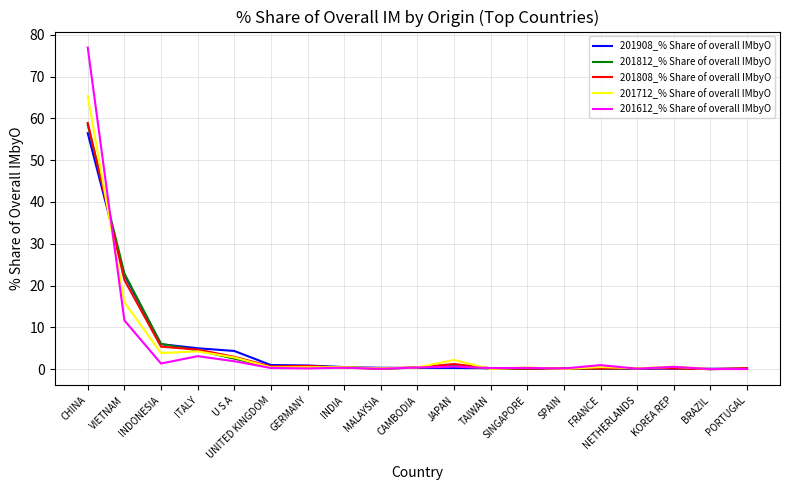

Which series has the widest spread of values?

201612_% Share of overall IMbyO